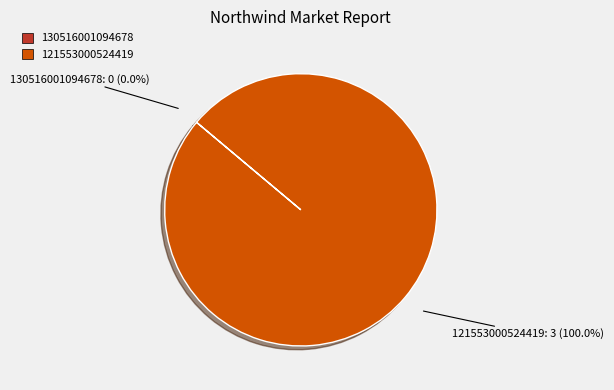

What is the largest slice in the pie chart?

121553000524419